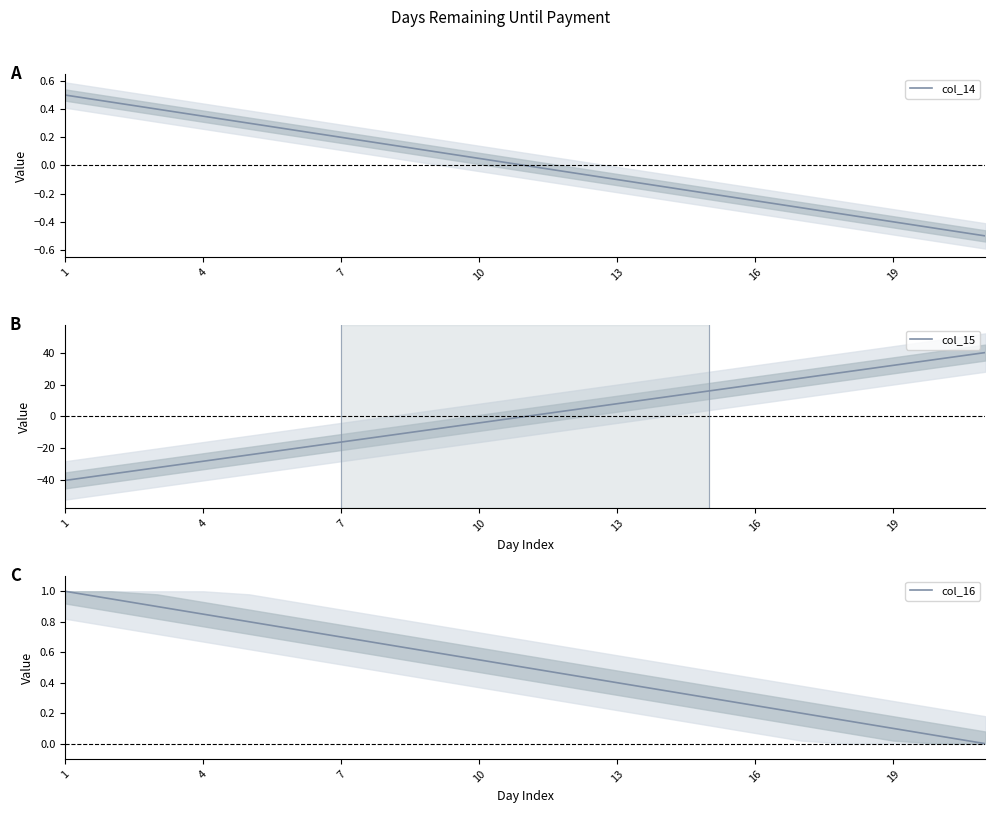

True or false: col_14 and col_16 intersect in this chart.

False